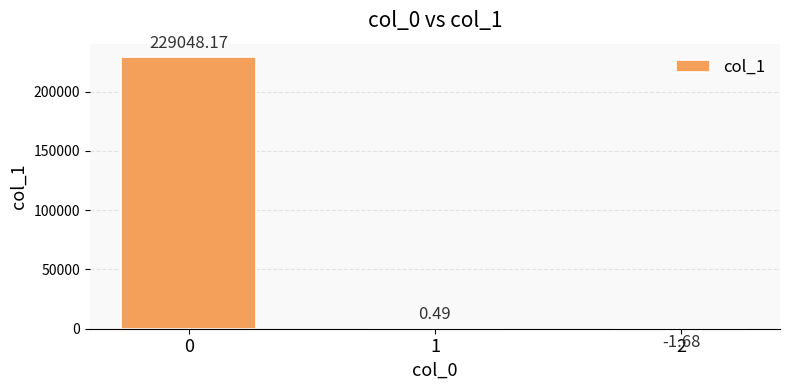

How many values are above zero?

2